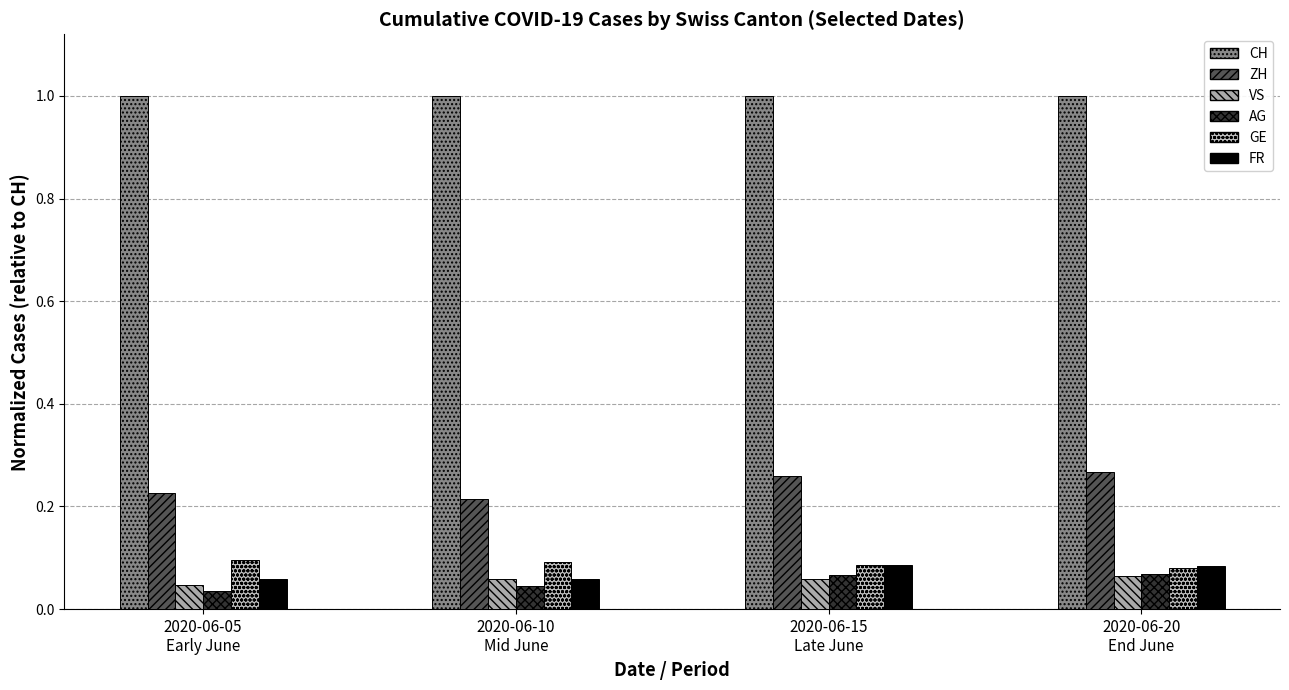

The value of FR at 2020-06-05
Early June is 0.0. True or false?

False